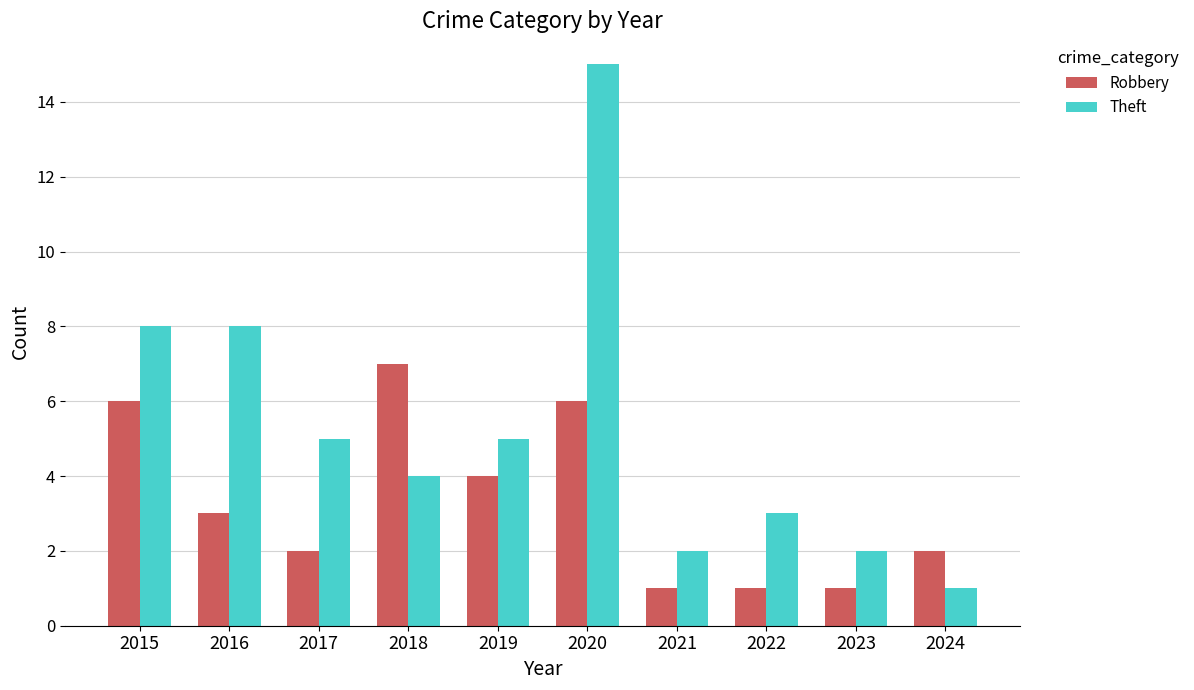

Between 2017 and 2018, which series saw the biggest shift?

Robbery